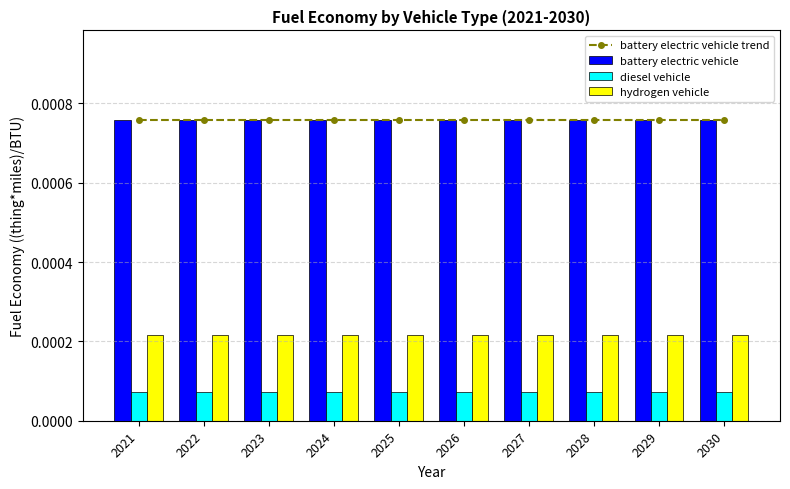

Is it true that battery electric vehicle trend equals 0.0 at 2030?

True